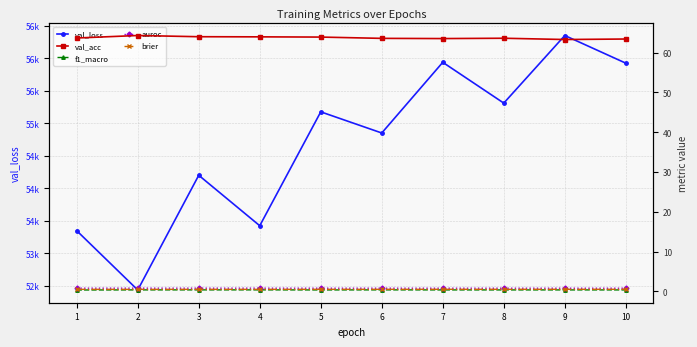

List the labels in order of val_loss value, largest first.

9, 7, 10, 8, 5, 6, 3, 4, 1, 2